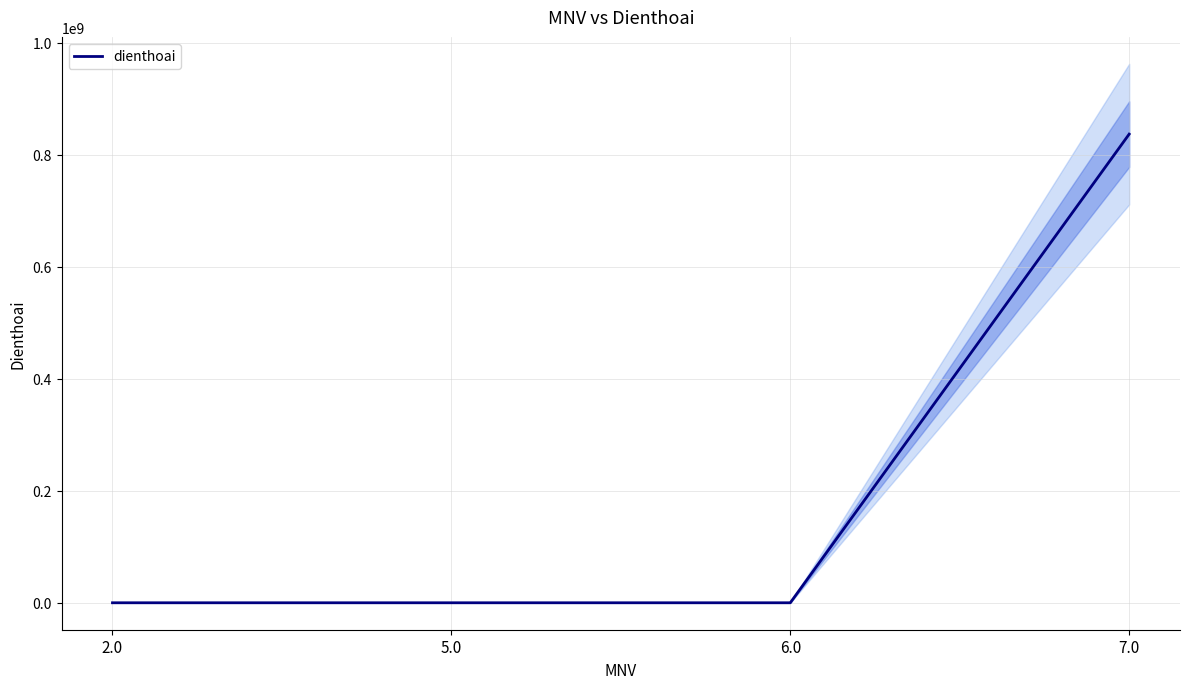

Which has a higher value, 7.0 or 5.0?

7.0